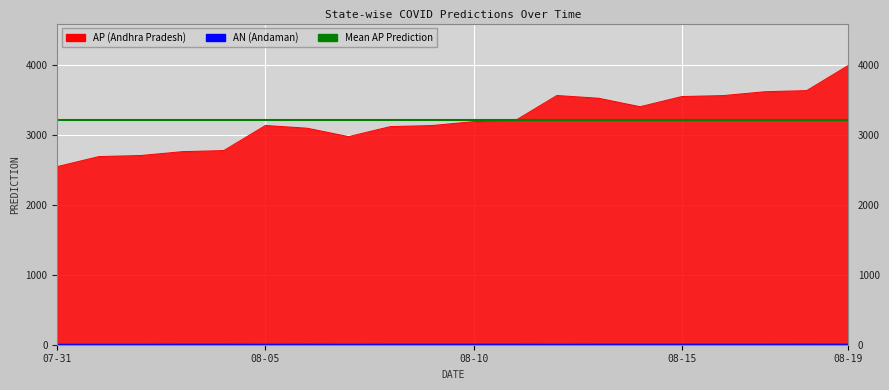

True or false: AN has a value of 7 at 08-15.

False